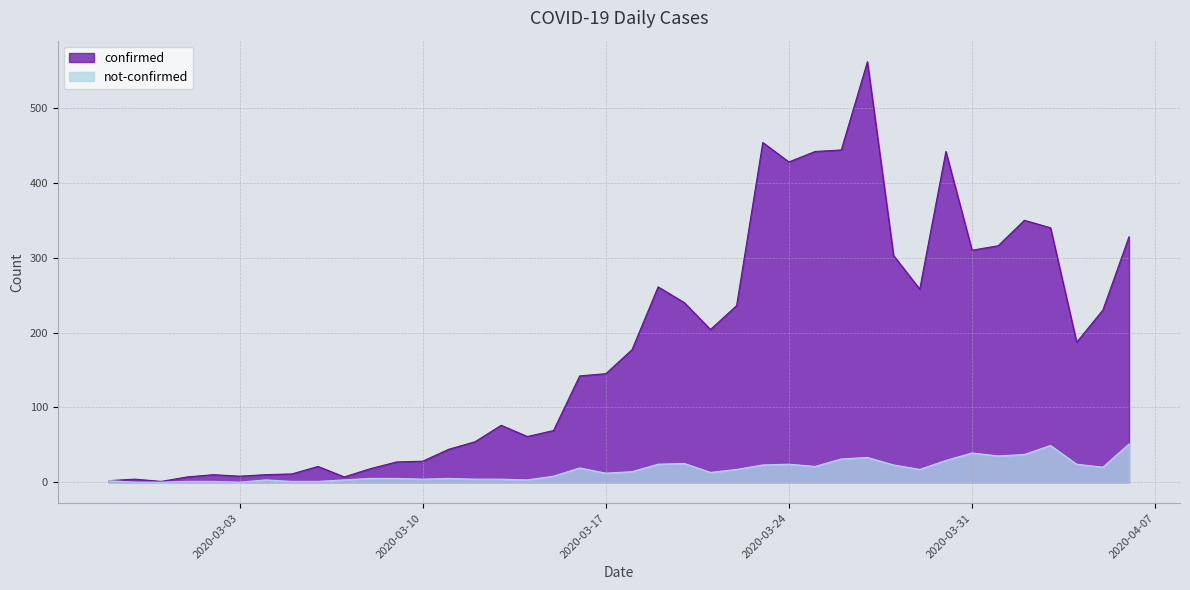

At which label does not-confirmed reach its peak?

2020-04-06